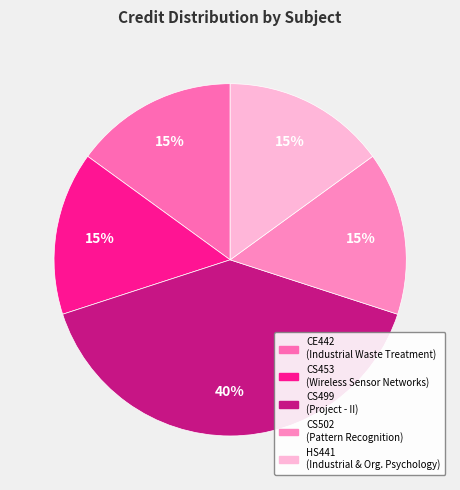

What is the smallest slice in the pie chart?

CE442